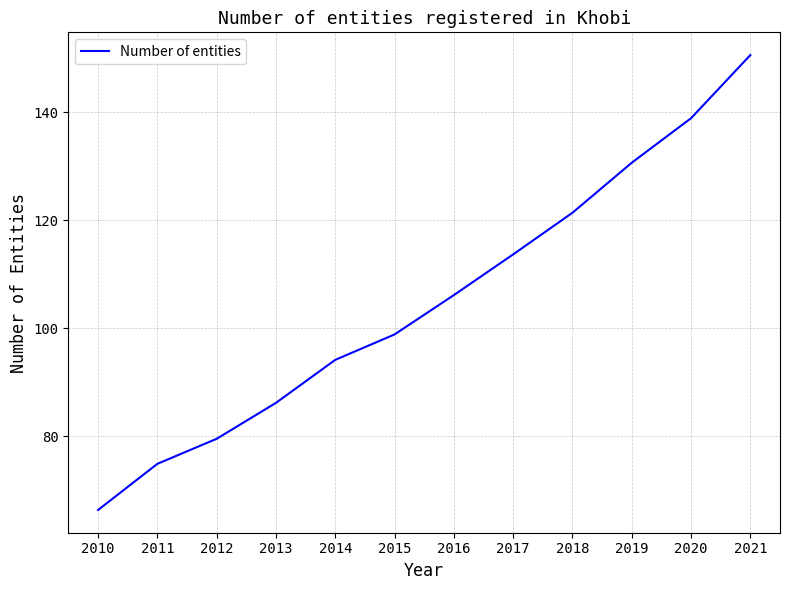

Does the chart have visible grid lines?

Yes